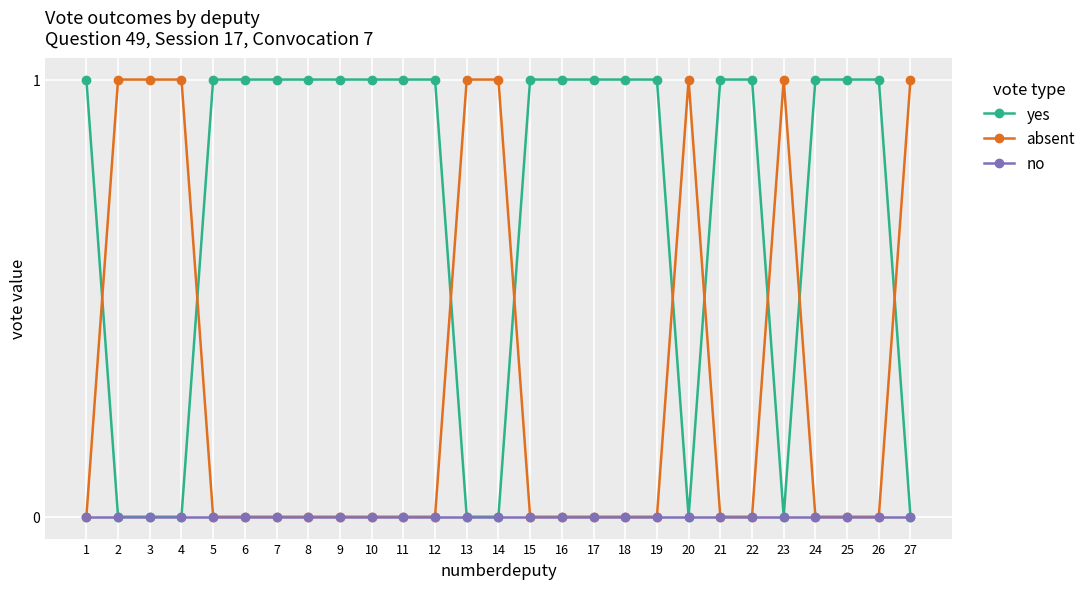

What is the value of the absent point at the 14th from the left?

1